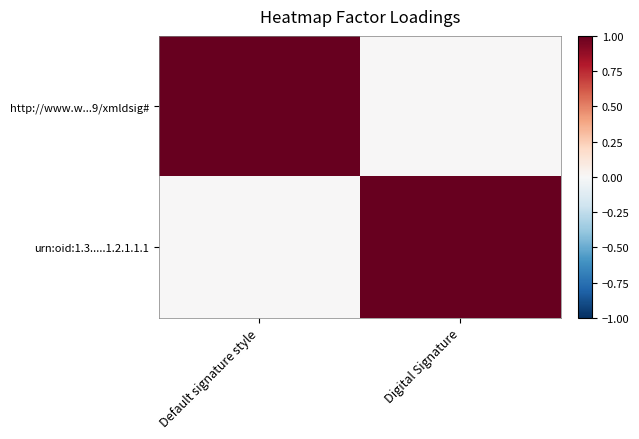

At which category is the sum across all series the highest?

Default signature style